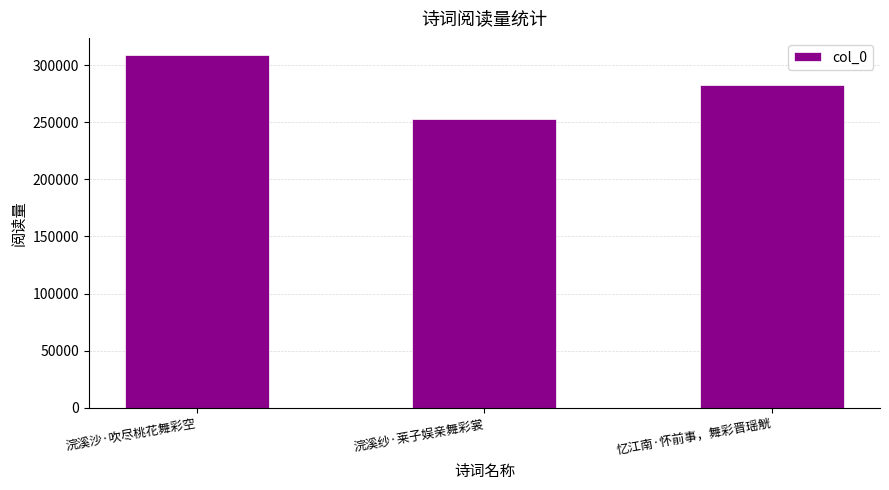

What is the minimum value shown in the chart?

252784